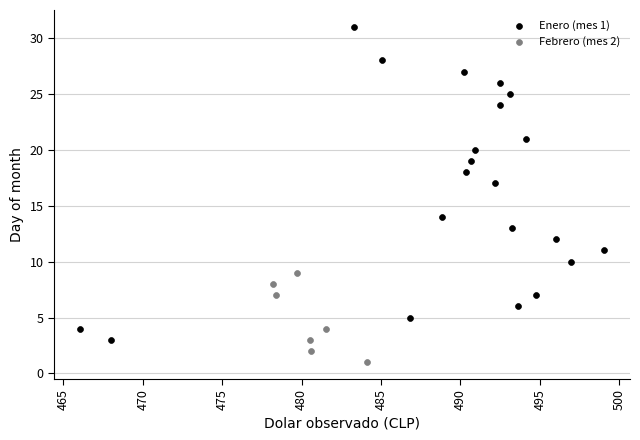

Which series contains the highest Y value?

Enero (mes 1)